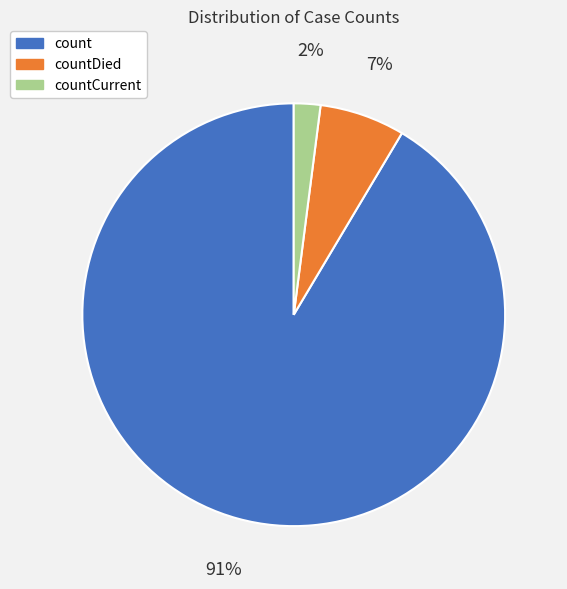

Is there a majority slice in this chart?

Yes